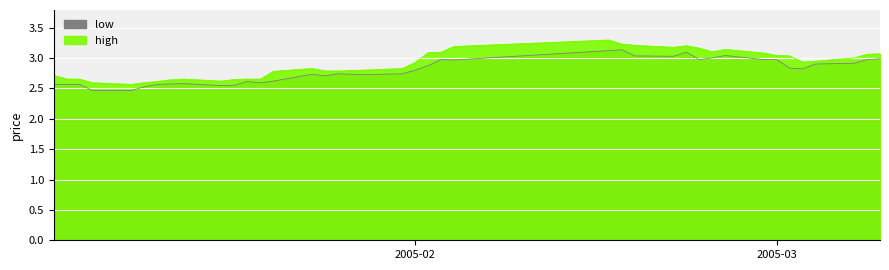

The value of high at 18 is 1.3. True or false?

False